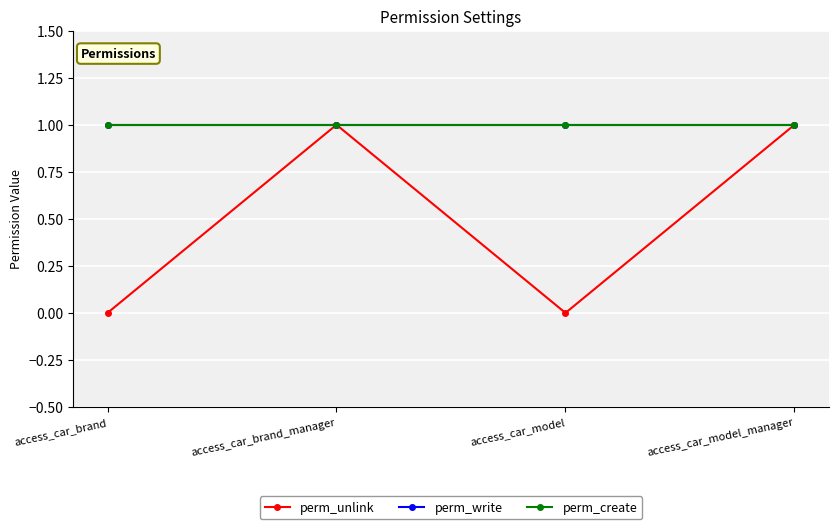

True or false: perm_unlink and perm_write intersect in this chart.

False